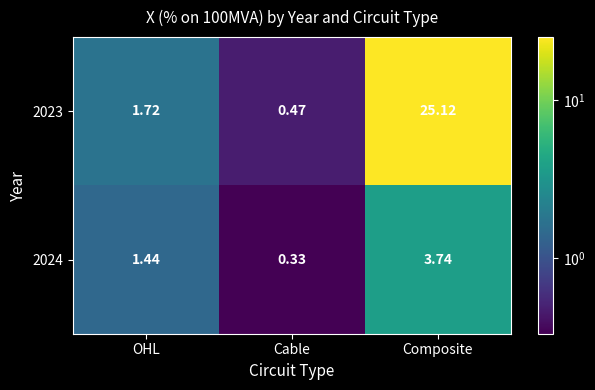

At which label does 2023 reach its peak?

Composite